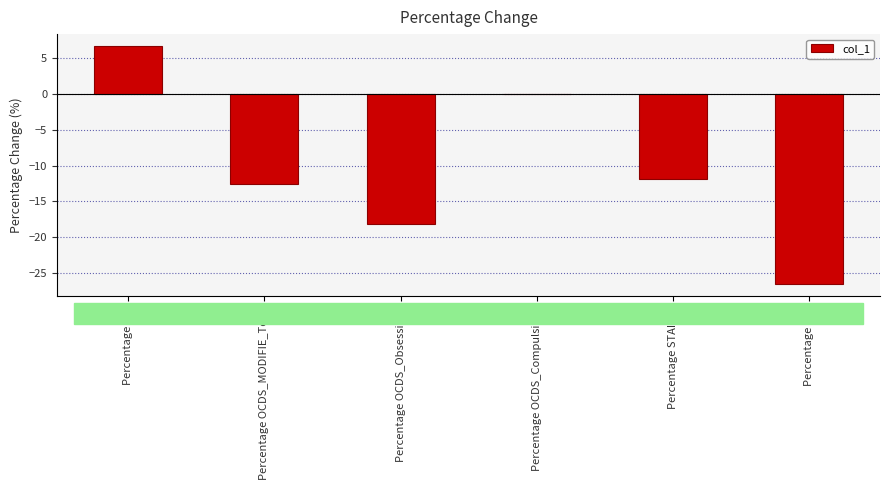

How many series are shown in this chart?

1